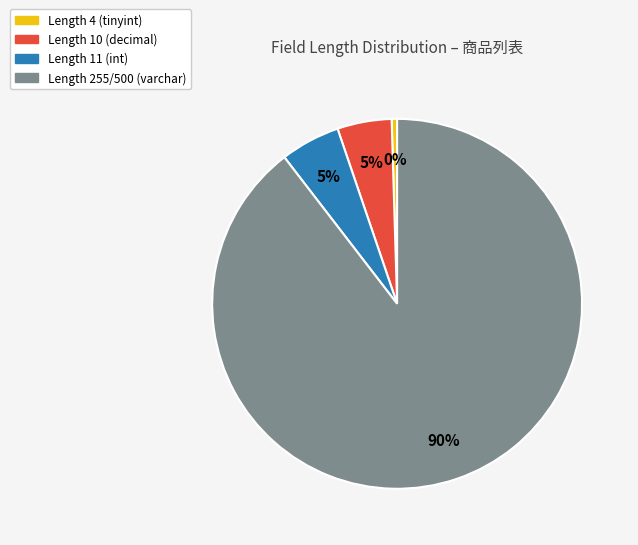

Is there a majority slice in this chart?

Yes